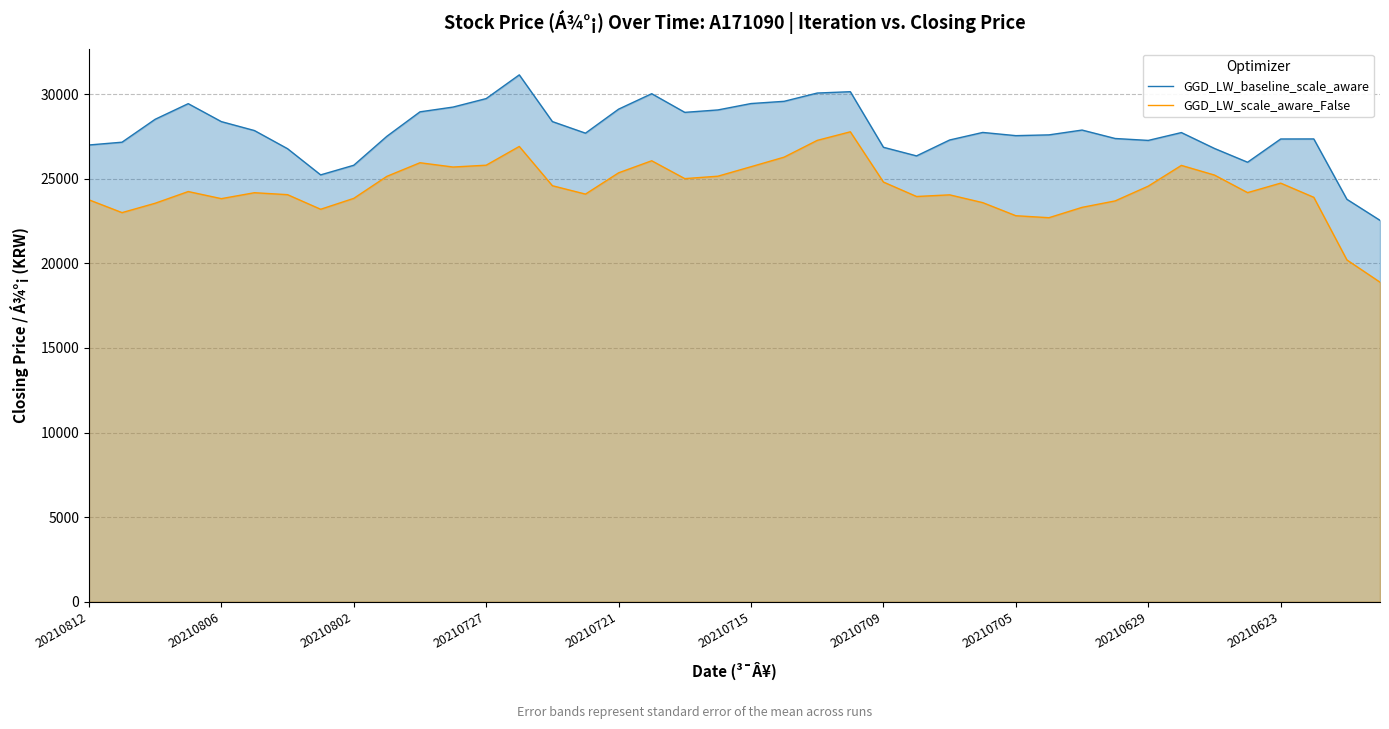

What is the difference between the maximum and minimum values in the GGD_LW_scale_aware_False series?

8888.8